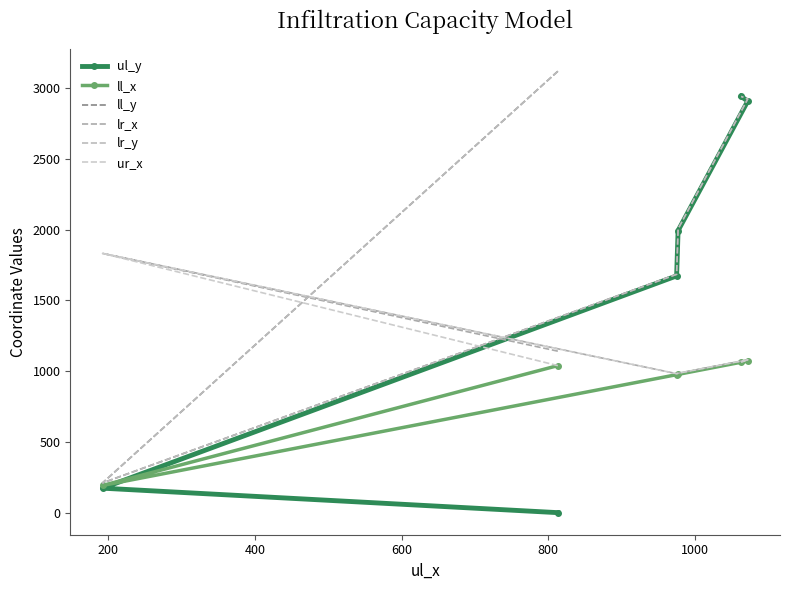

What is the difference between the maximum and second lowest values in the ur_x series?

847